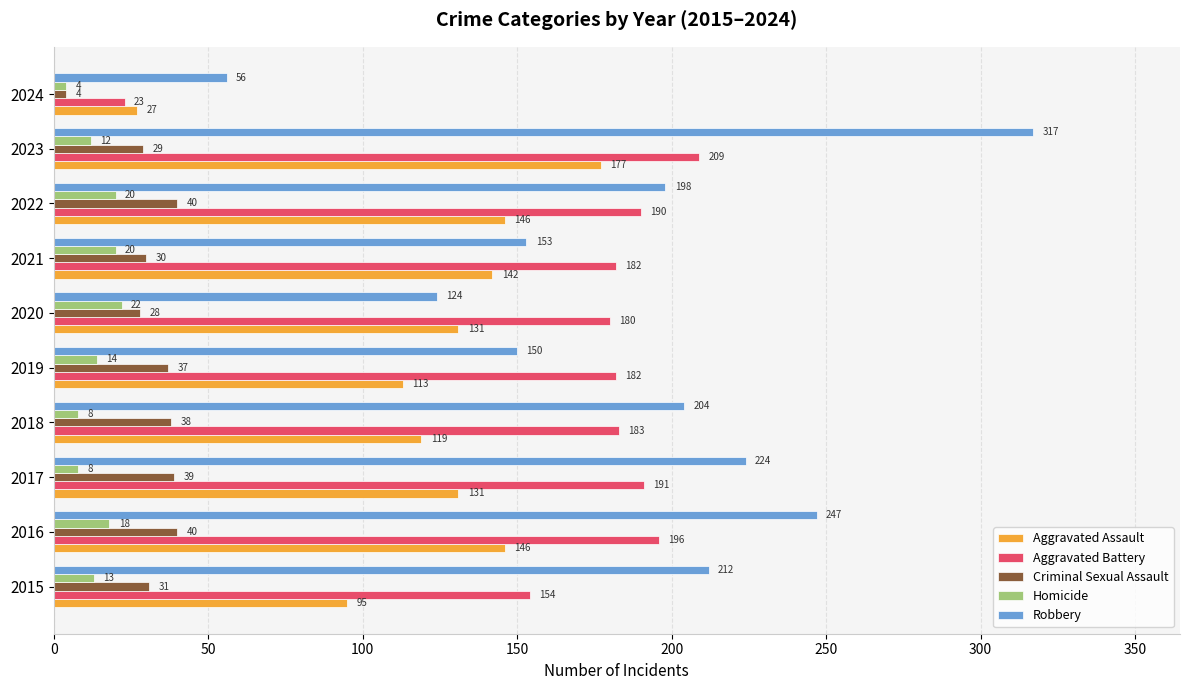

At how many categories does at least one series exceed 279?

1